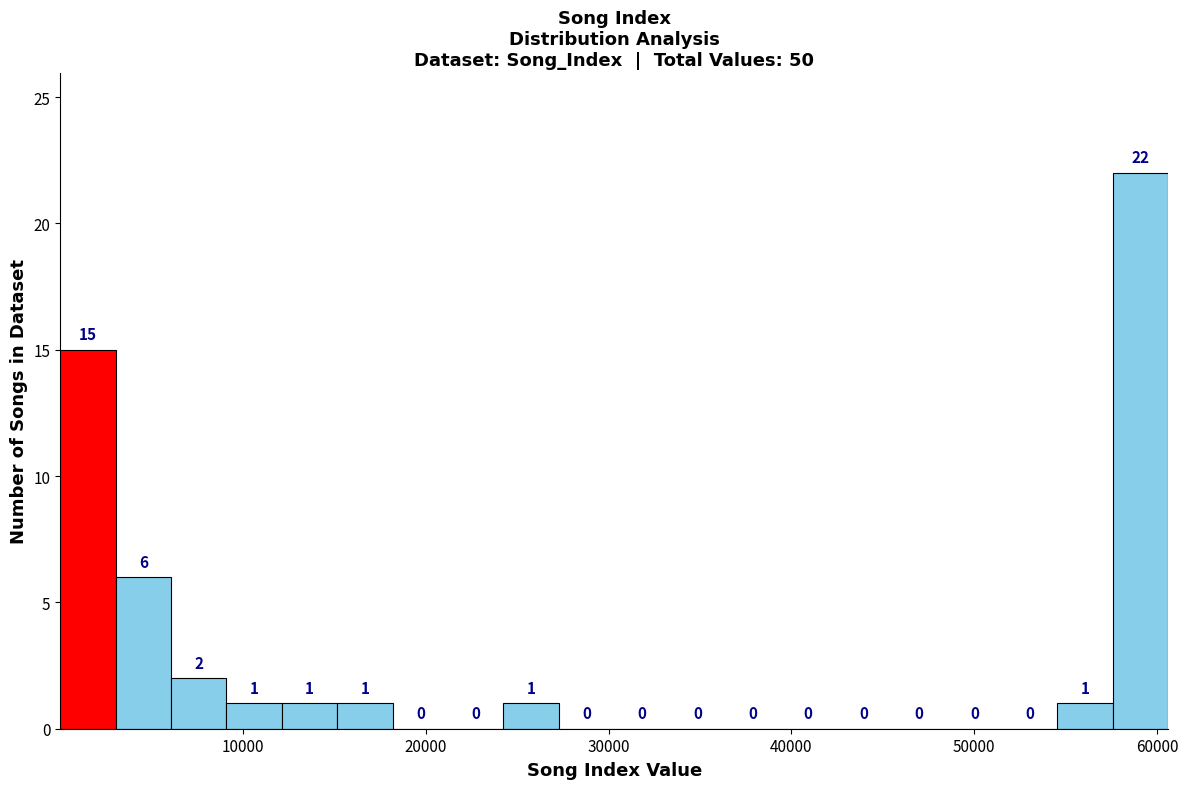

Around what value on the x-axis is the tallest bar? Give the approximate position of its centre, as read against the axis.

59000